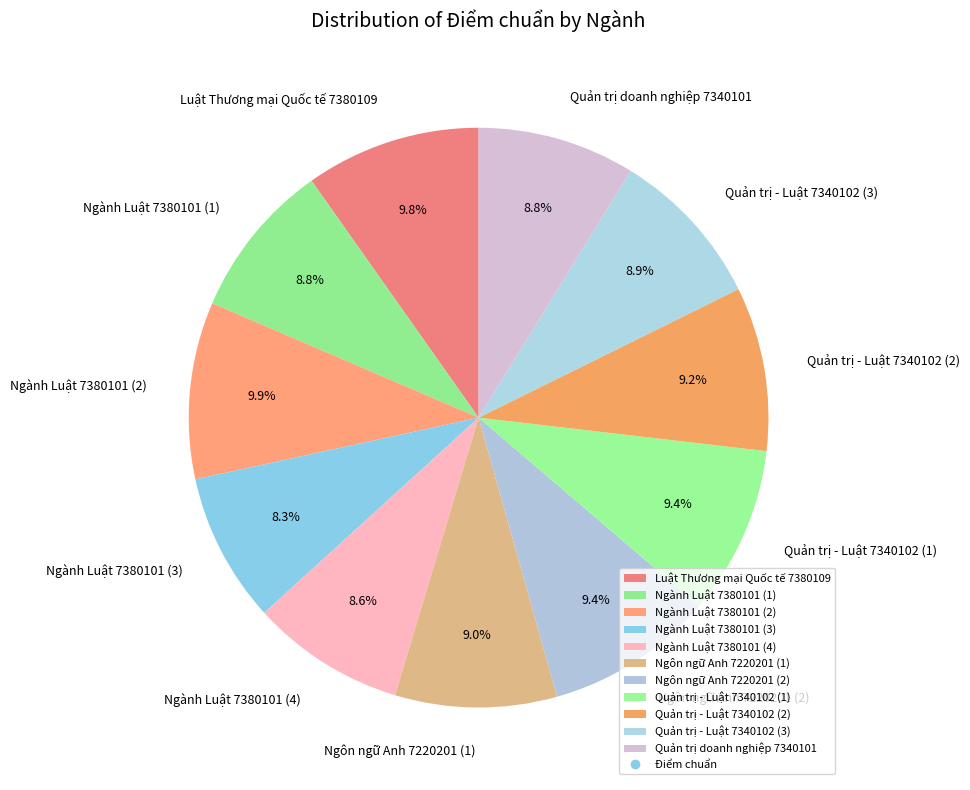

How many segments does this pie chart have?

11